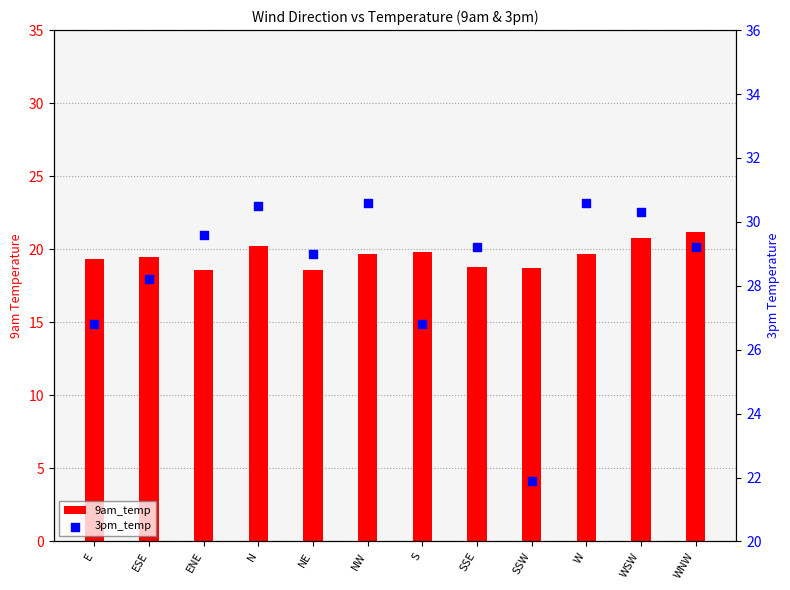

Which series has the widest spread of Y values?

3pm_temp